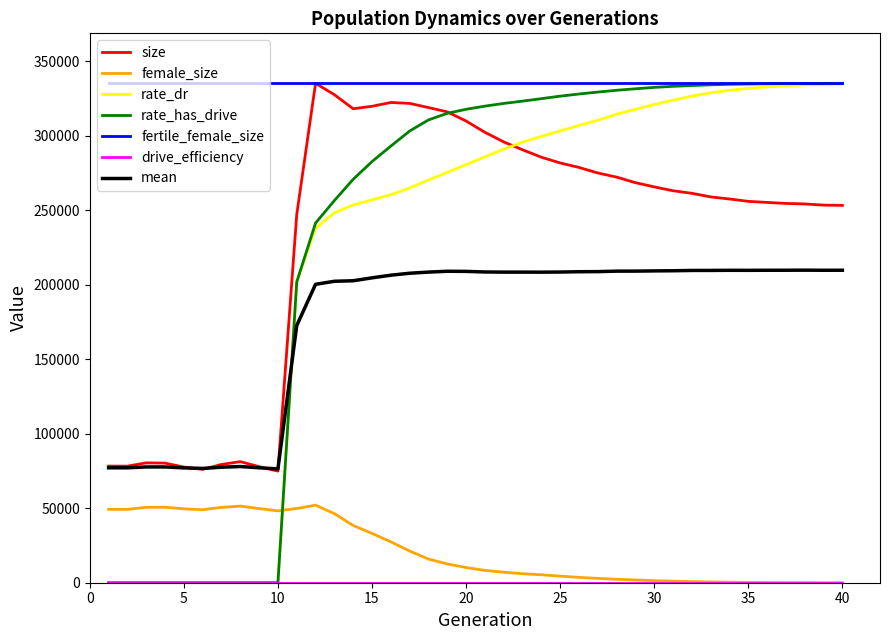

Which series has the largest range (max minus min)?

rate_has_drive